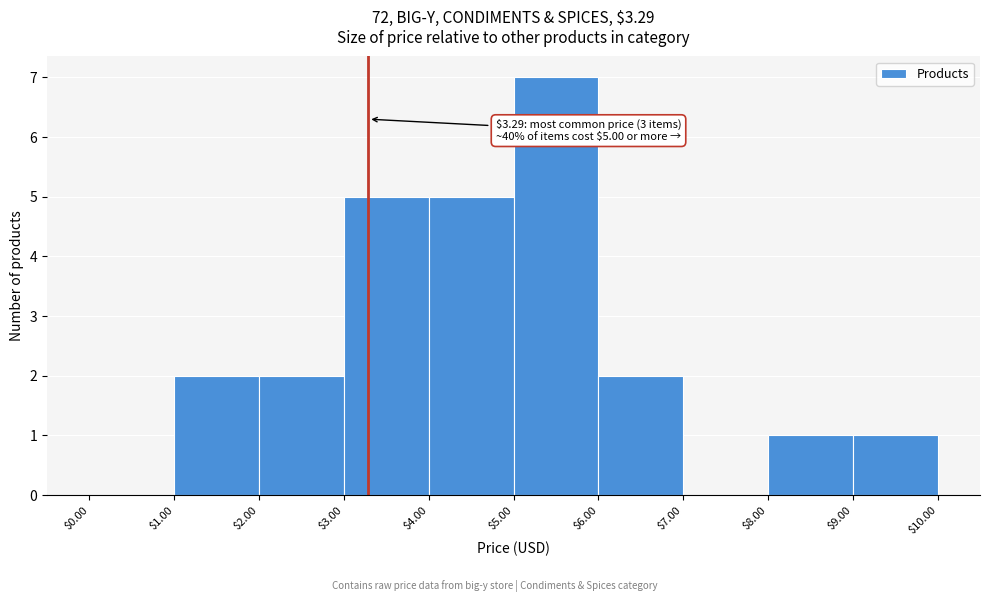

Which range on the x-axis has the tallest bar?

$5.00 to $6.00